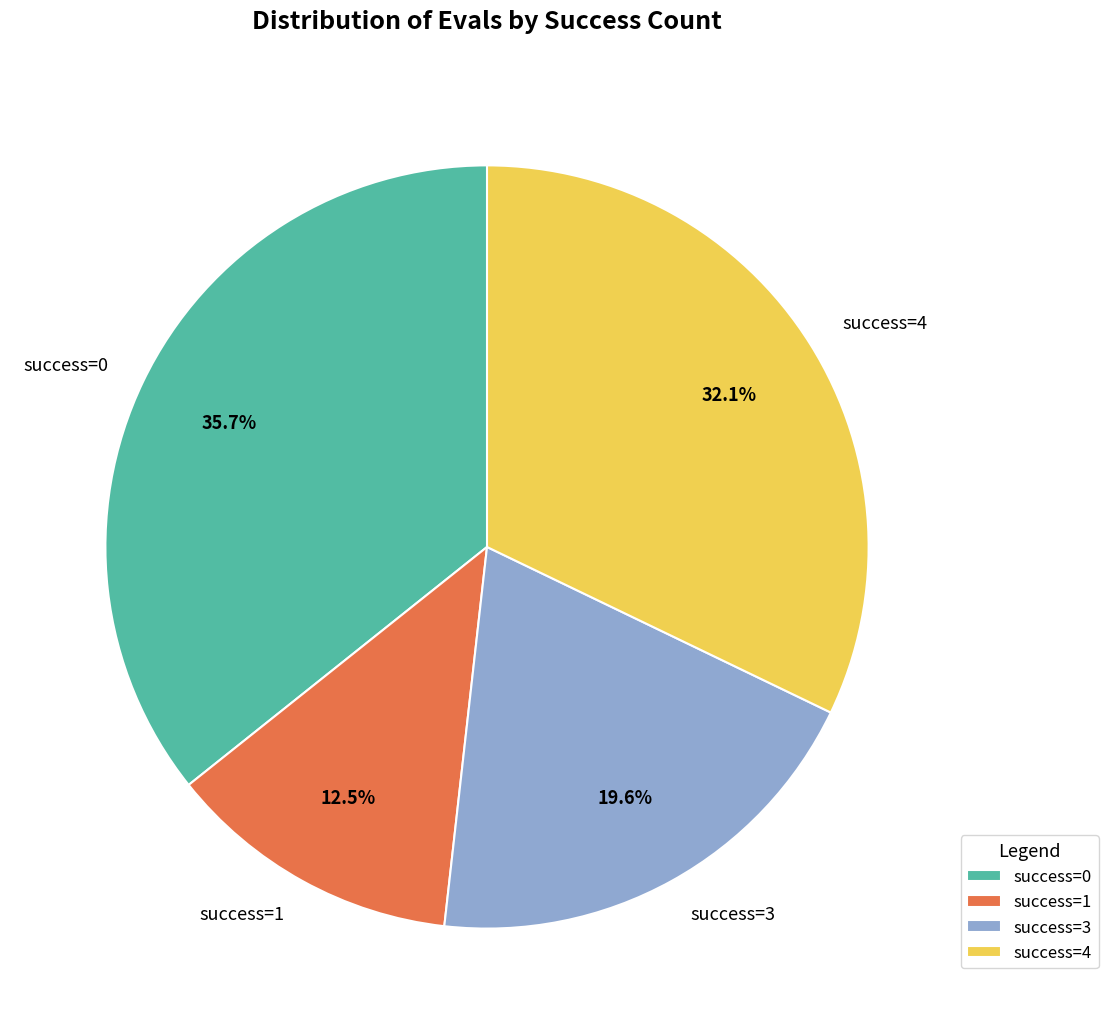

Is there a majority slice in this chart?

No